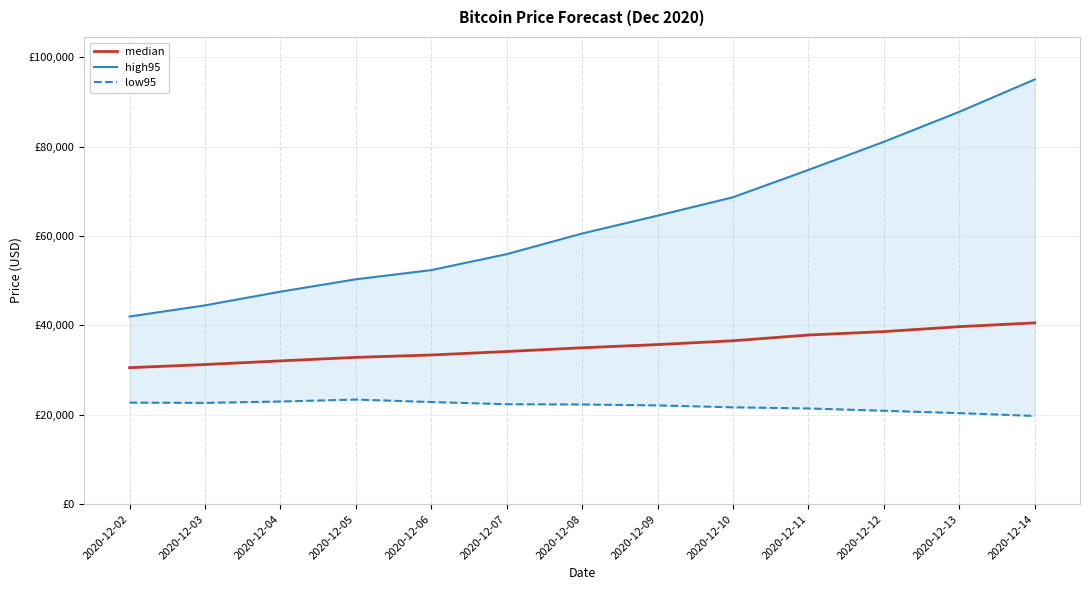

Which series has the largest total across all categories?

high95